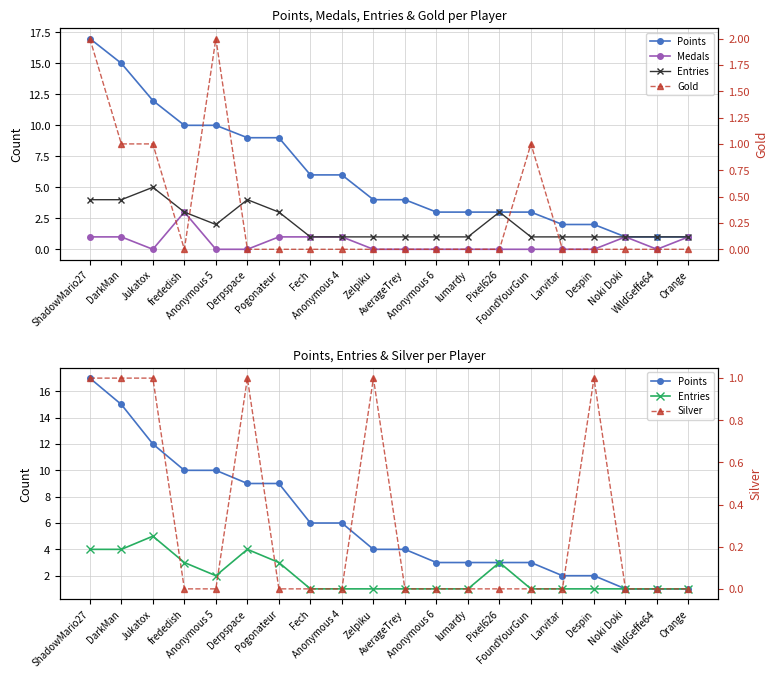

List the series in order of their peak value, highest first.

Points, Entries, Medals, Gold, Silver